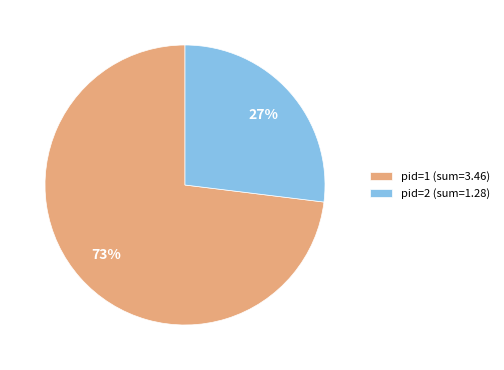

Is there any slice that represents more than half of the pie?

Yes